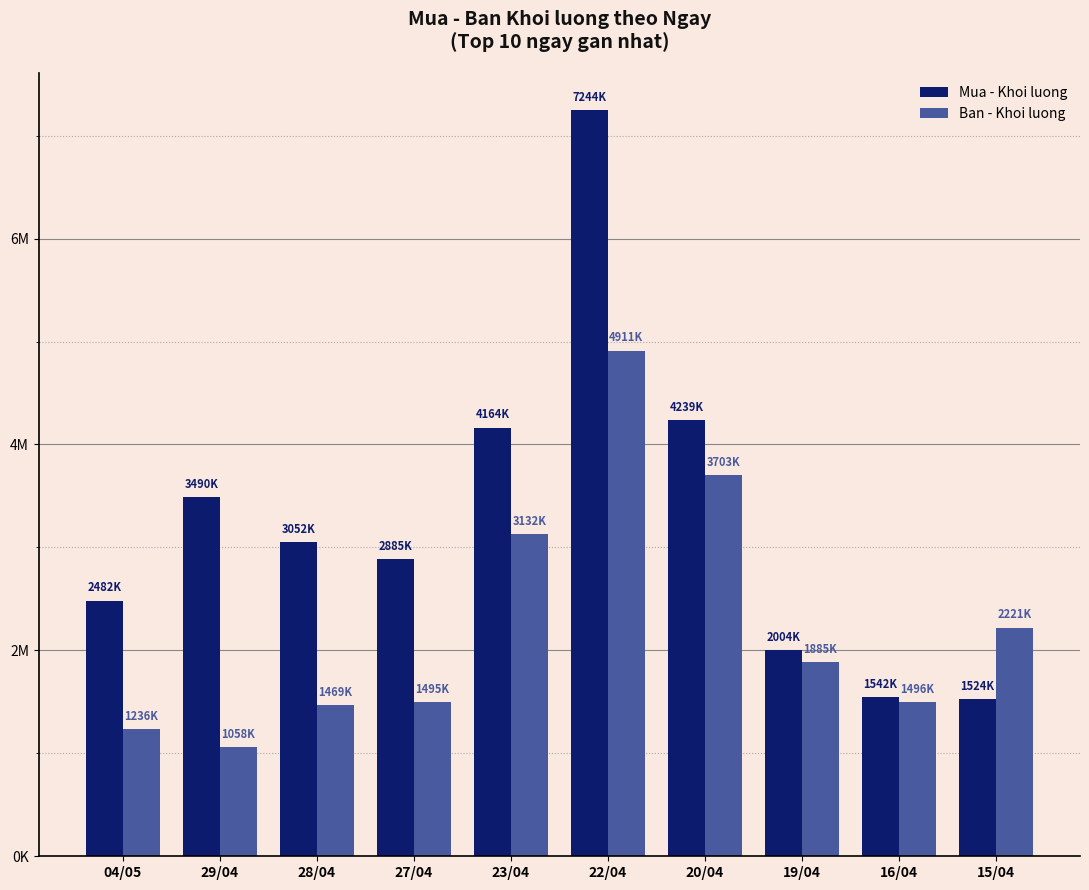

What is the minimum value shown in the chart?

1058100